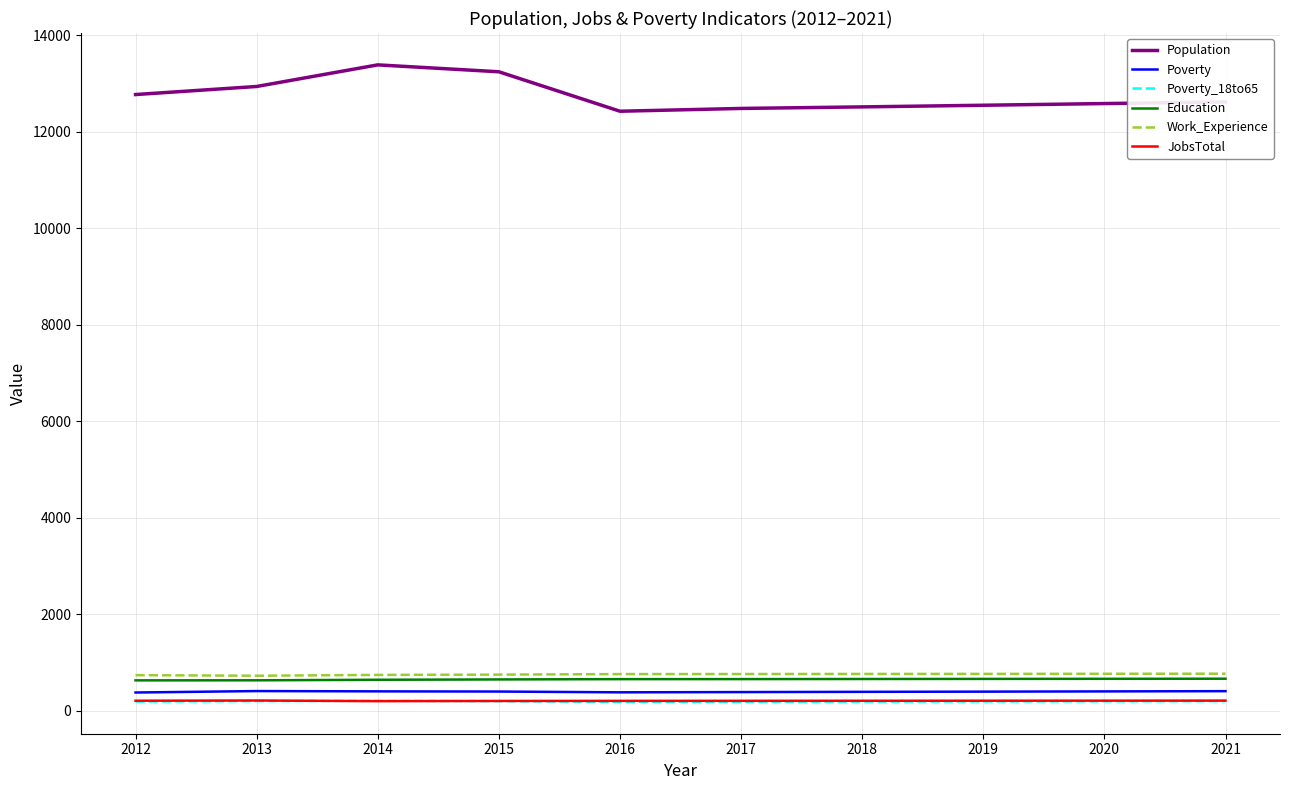

What are all the series names shown in the legend?

Population, Poverty, Poverty_18to65, Education, Work_Experience, JobsTotal